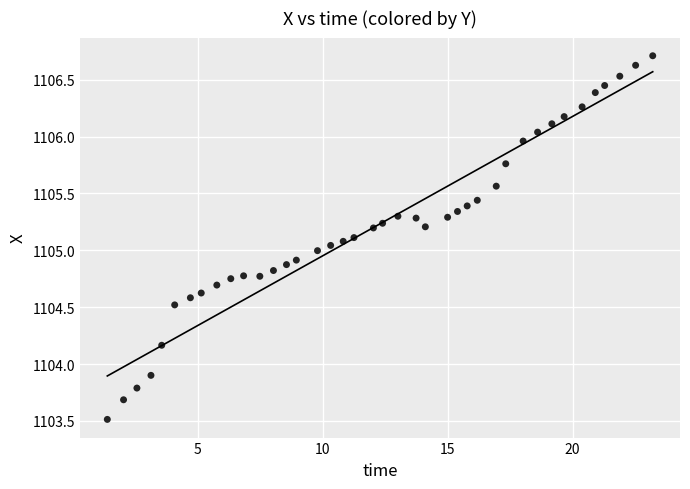

What is the range of Y values (max minus min)?

3.2